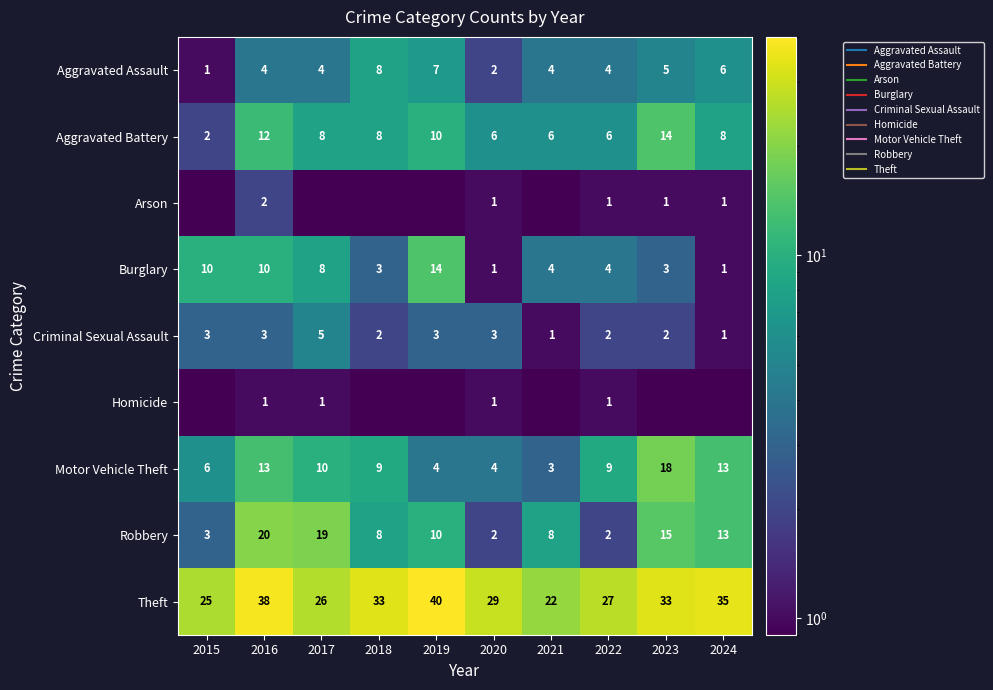

What is the total value across all series at 2019?

89.0